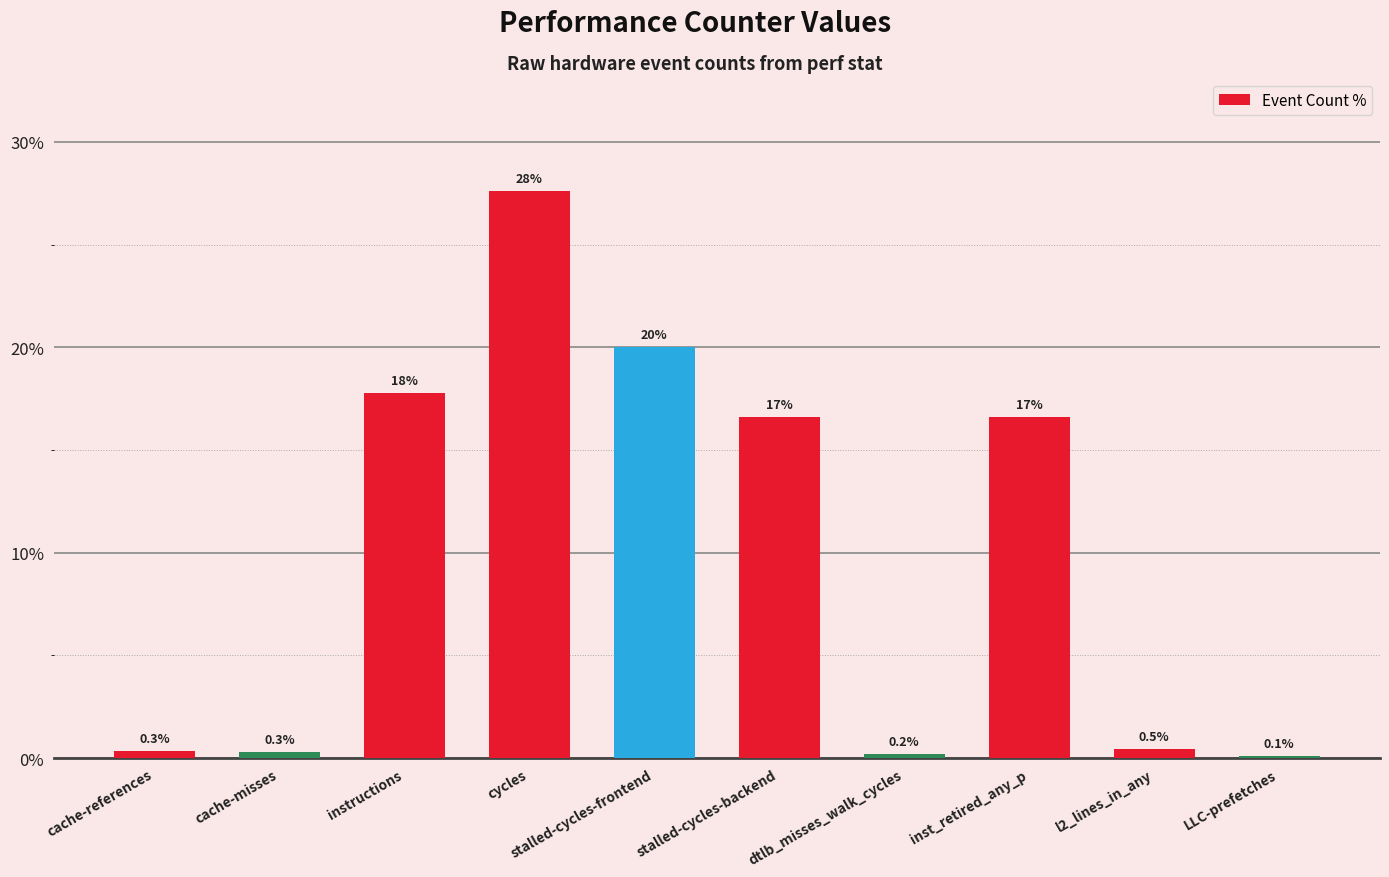

Count the number of values greater than 16.

5